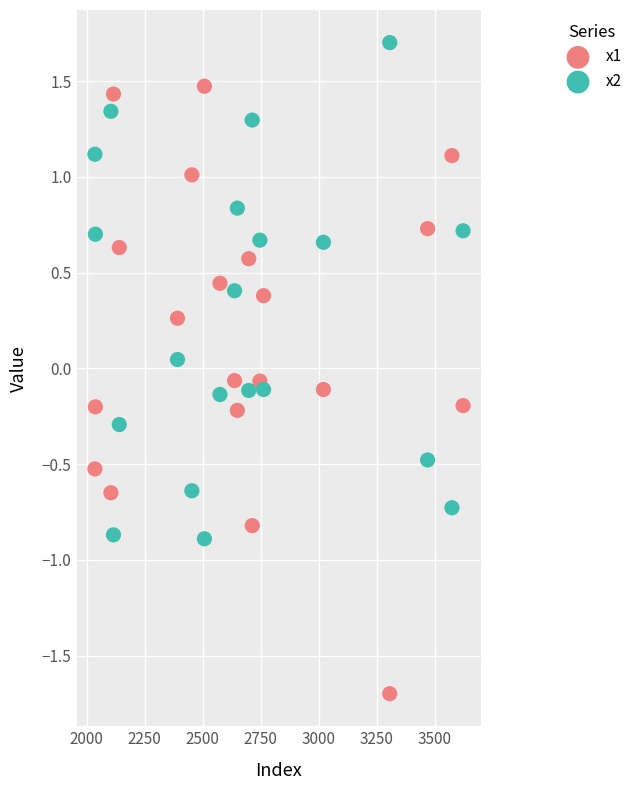

Across all data points, what is the range of X values (max minus min)?

1587.0